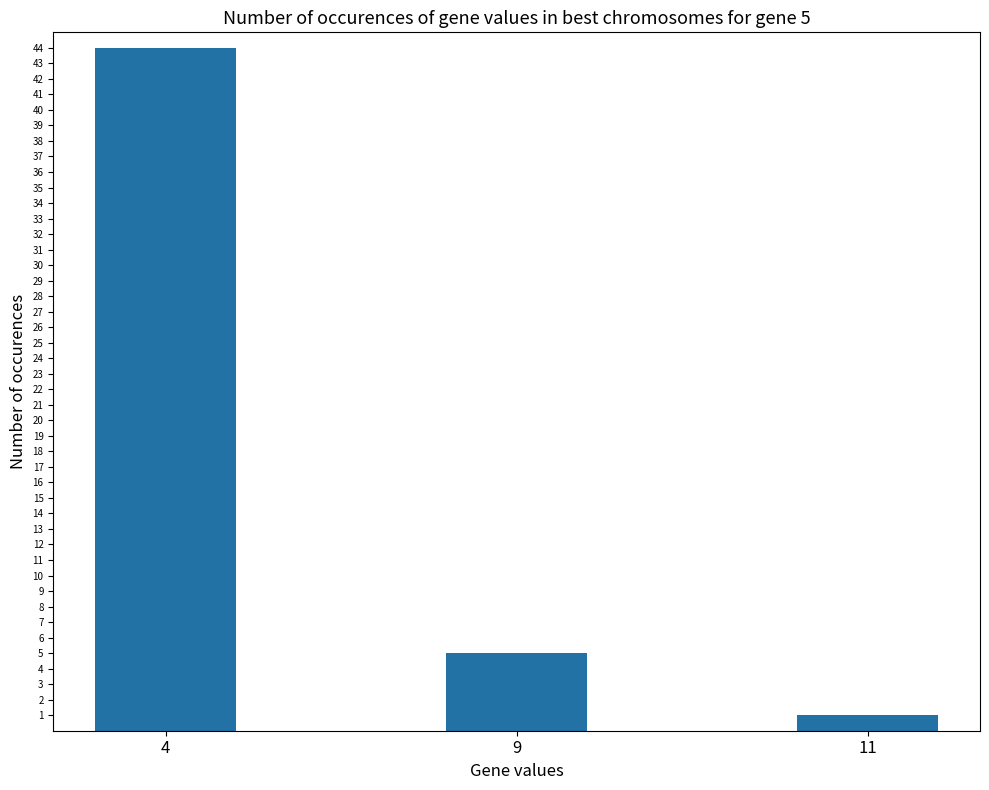

What is the sum of all values?

50